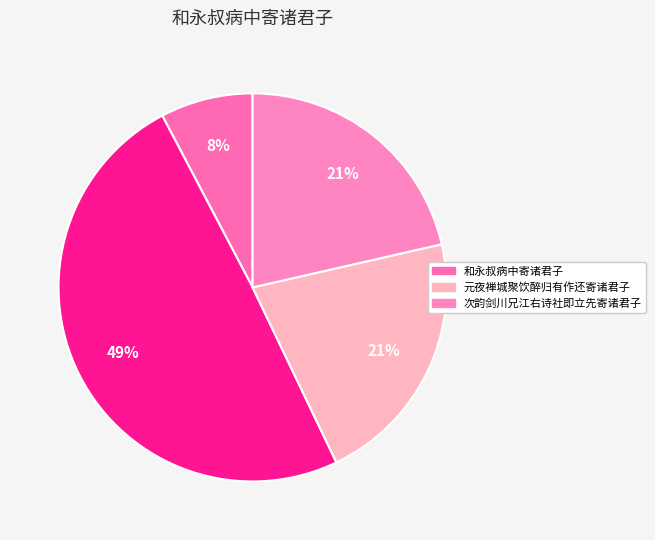

Which category has the biggest portion of the pie?

和永叔病中寄诸君子